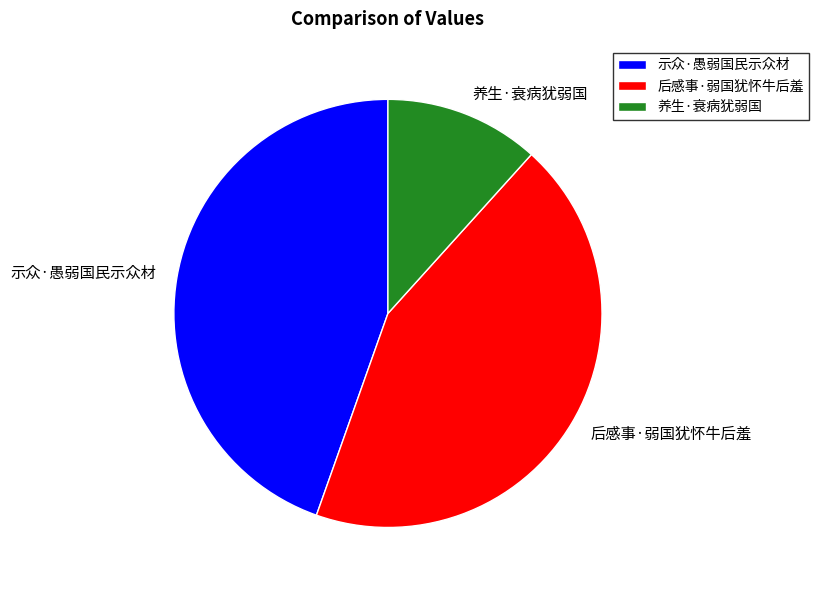

The 养生·衰病犹弱国 slice represents 1% of the pie. True or false?

False